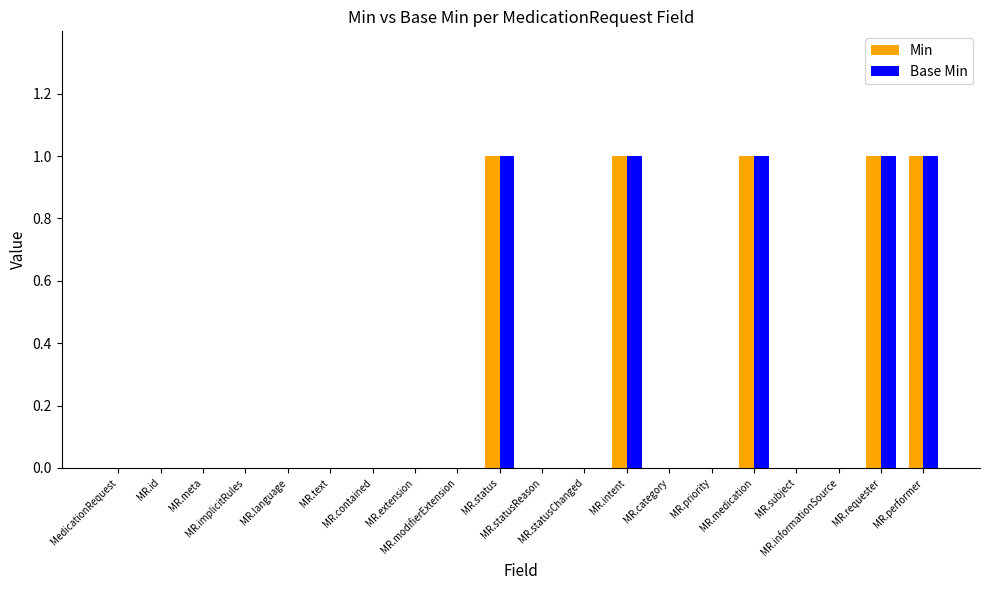

Are the bars grouped side by side (vs. stacked)?

Yes